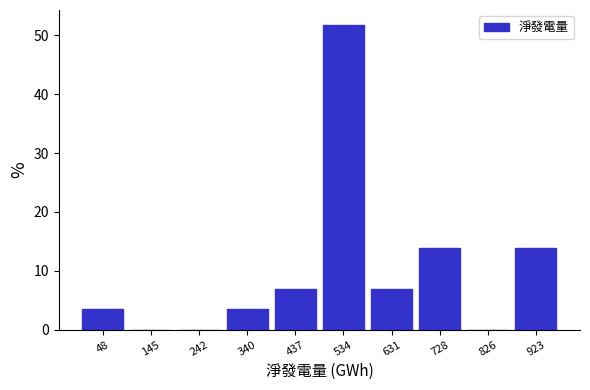

Reading left to right, list every bar in this chart as the range it spans on the x-axis followed by its height. Neither the bar edges nor the heights are printed on the chart, so give them approximately, as read against the axes.

0 to 100: 3
100 to 190: 0
190 to 290: 0
290 to 390: 3
390 to 490: 7
490 to 580: 52
580 to 680: 7
680 to 780: 14
780 to 870: 0
870 to 970: 14